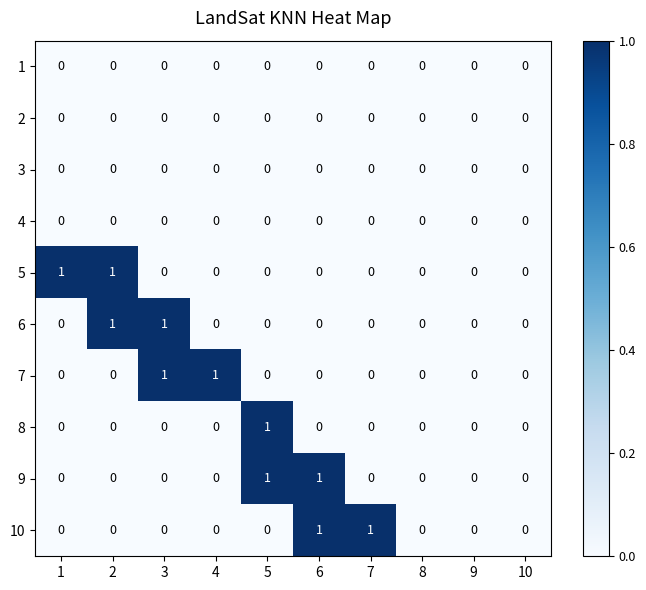

What is the spread (max minus min) of values at 4?

1